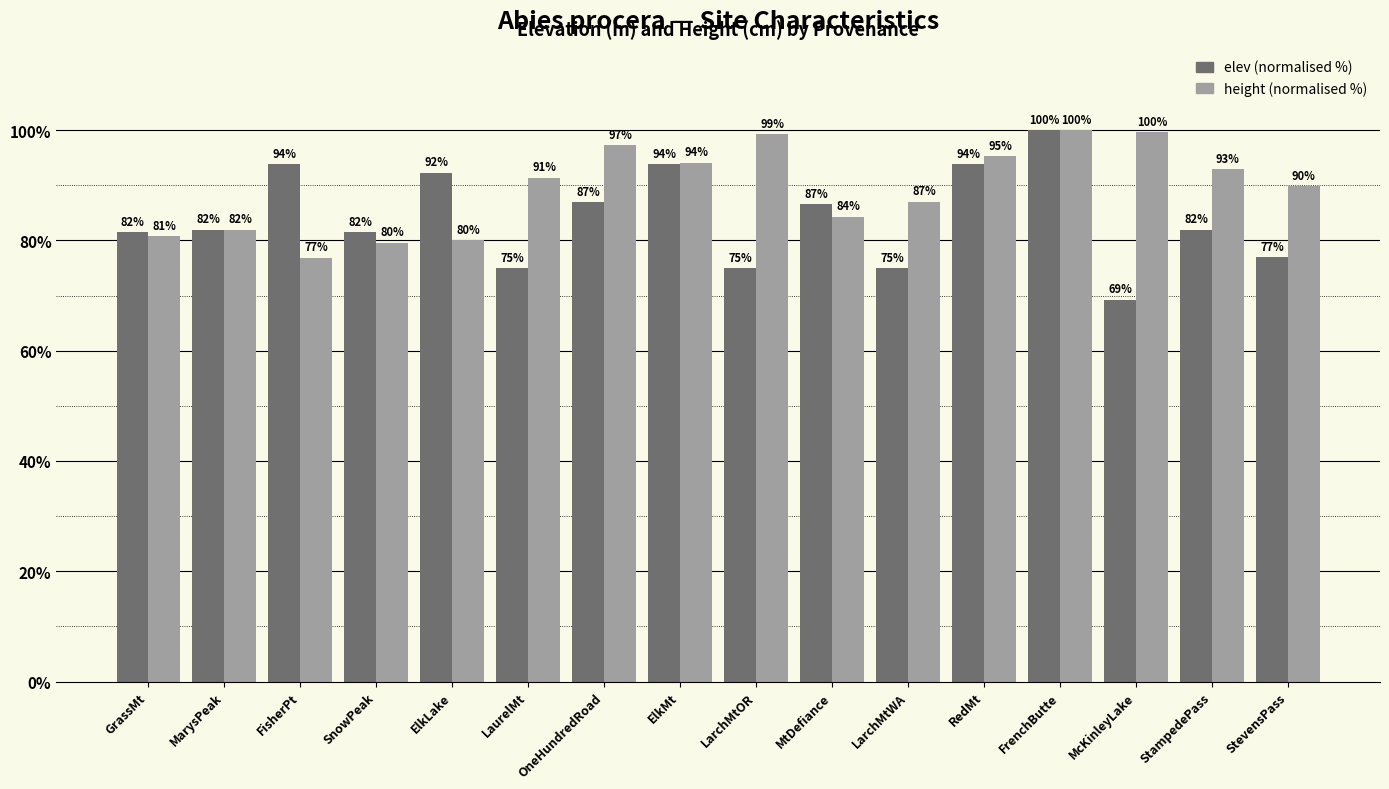

What is the difference between the highest and lowest values at StampedePass?

11.0